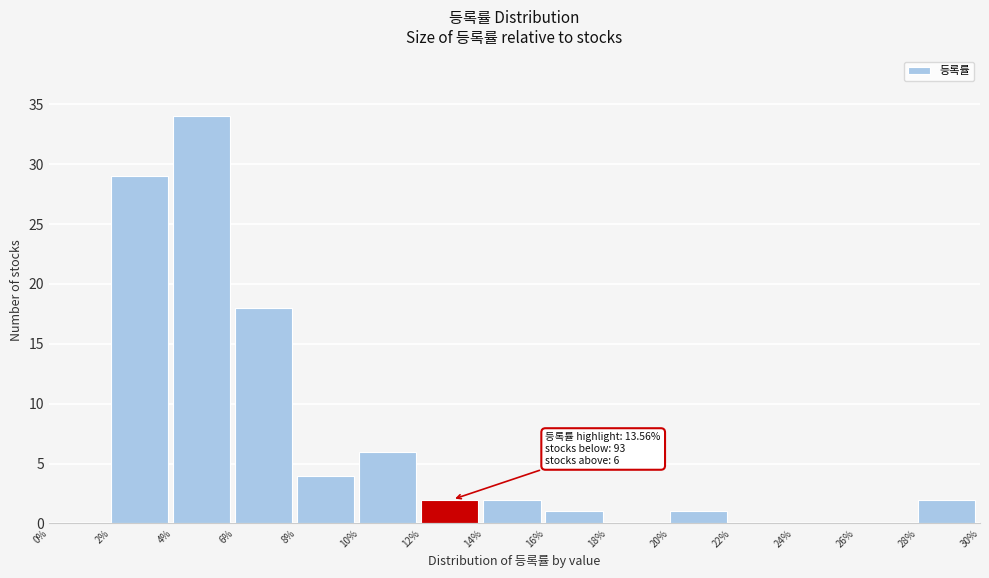

Over which range of the x-axis is the bar tallest?

4% to 6%